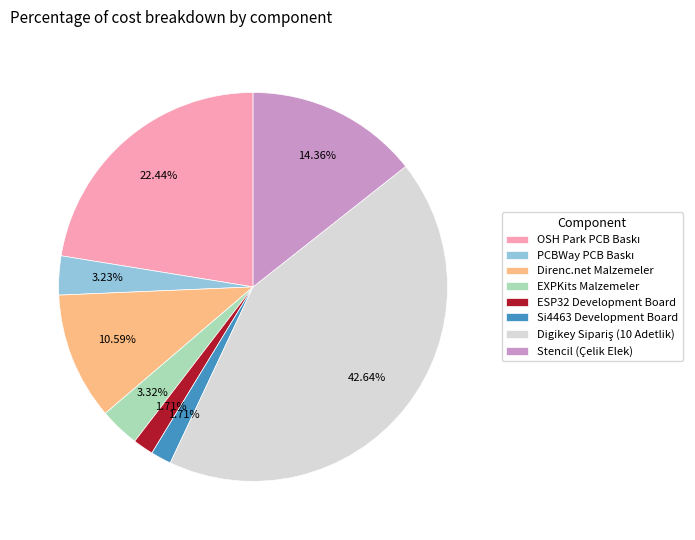

Does any single category account for the majority?

No